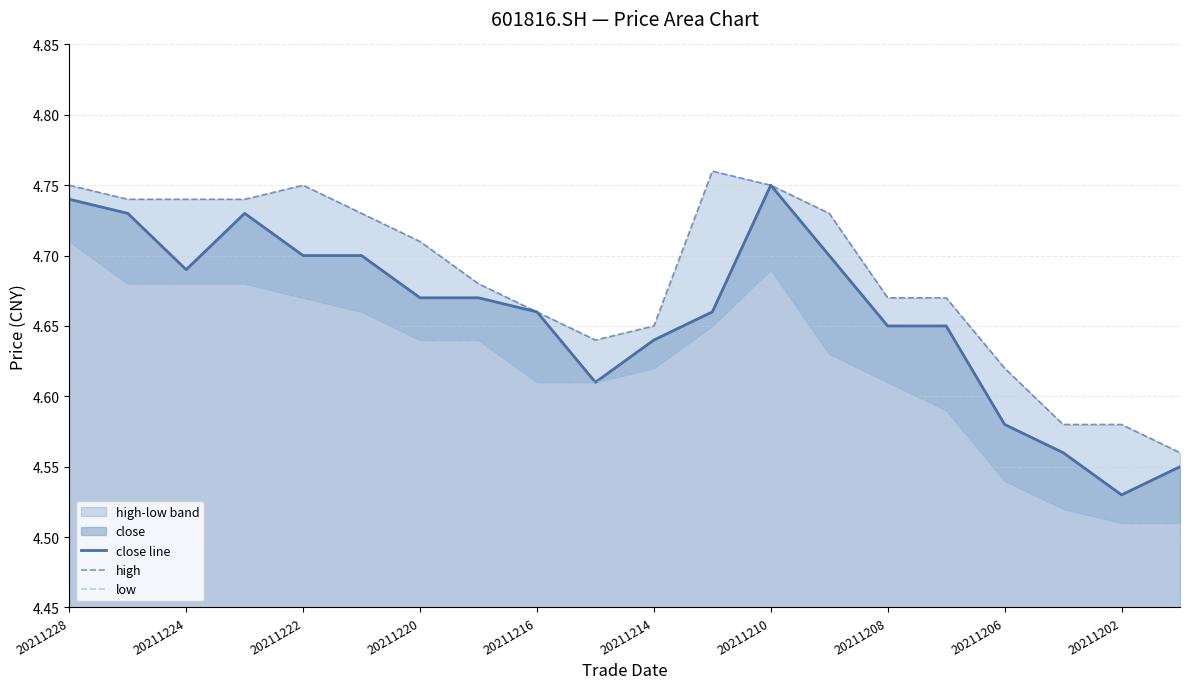

How many lines are shown in the chart?

3